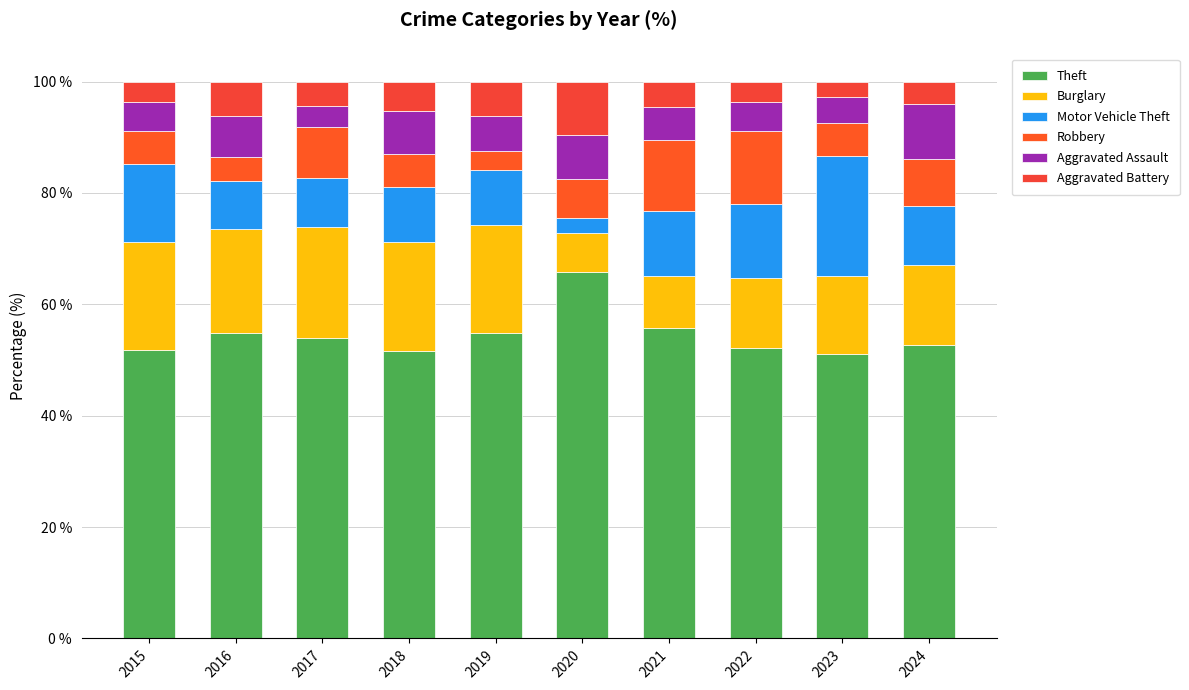

Does the chart contain stacked bars?

Yes